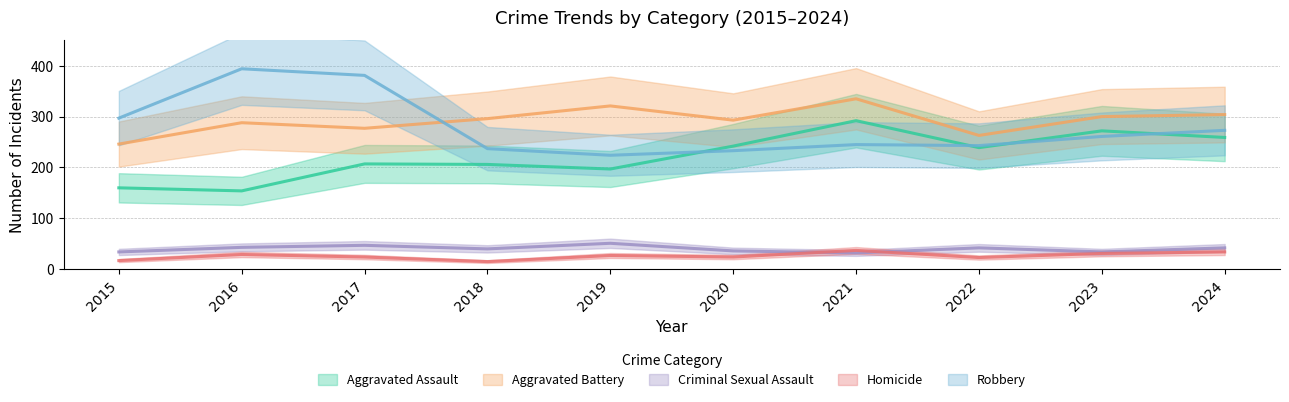

Which label corresponds to the smallest value in the chart?

2018